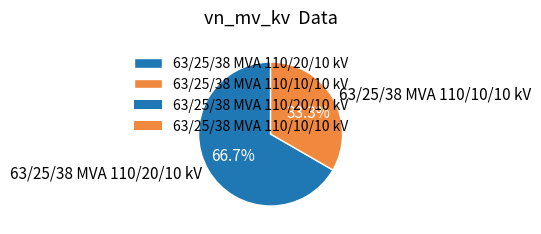

True or false: 63/25/38 MVA 110/10/10 kV accounts for 48% of the total.

False